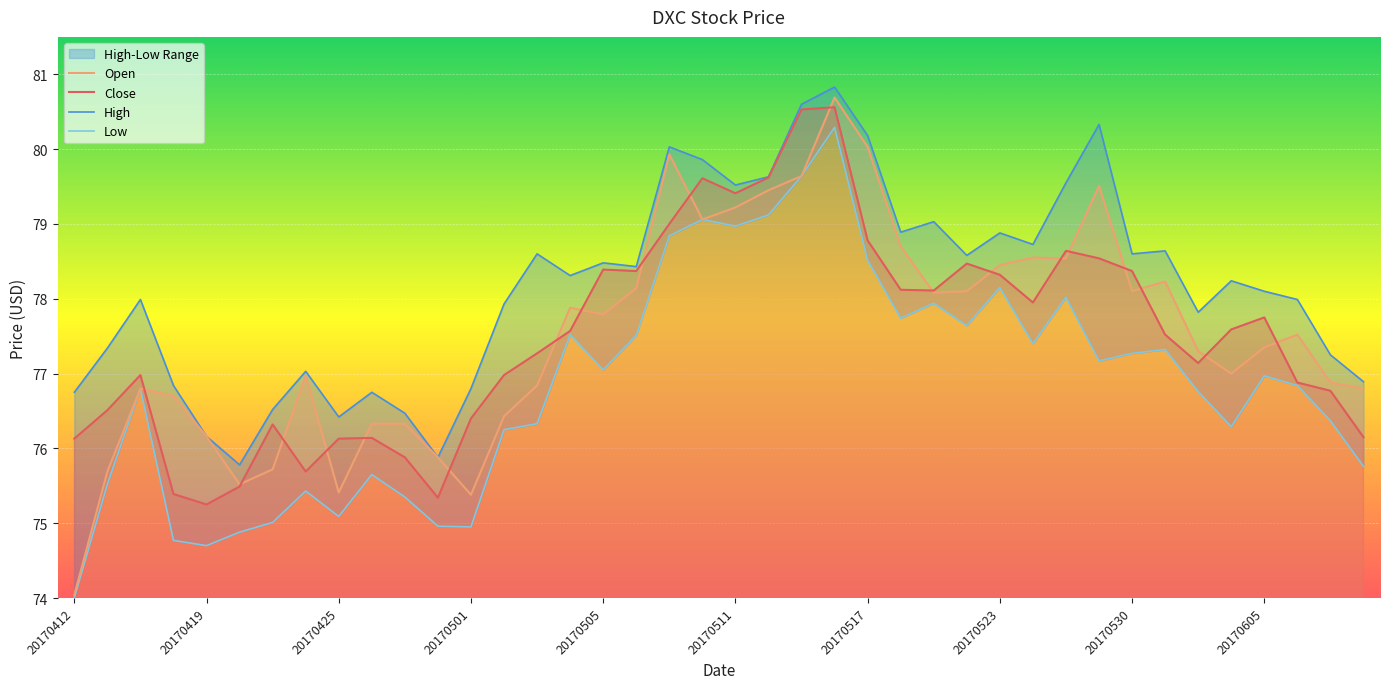

What is the minimum value for Open?

74.0